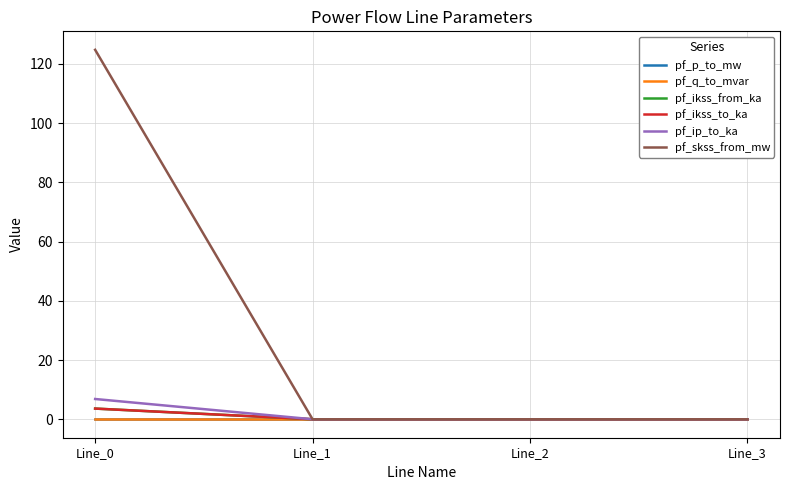

Reading left to right, extract all data points from this chart.

pf_p_to_mw: Line_0=-0.0	Line_1=0.0	Line_2=0.0	Line_3=0.0
pf_q_to_mvar: Line_0=-0.0	Line_1=0.0	Line_2=0.0	Line_3=0.0
pf_ikss_from_ka: Line_0=3.6	Line_1=0.0	Line_2=0.0	Line_3=0.0
pf_ikss_to_ka: Line_0=3.6	Line_1=0.0	Line_2=0.0	Line_3=0.0
pf_ip_to_ka: Line_0=6.8	Line_1=0.0	Line_2=0.0	Line_3=0.0
pf_skss_from_mw: Line_0=124.8	Line_1=0.0	Line_2=0.0	Line_3=0.0